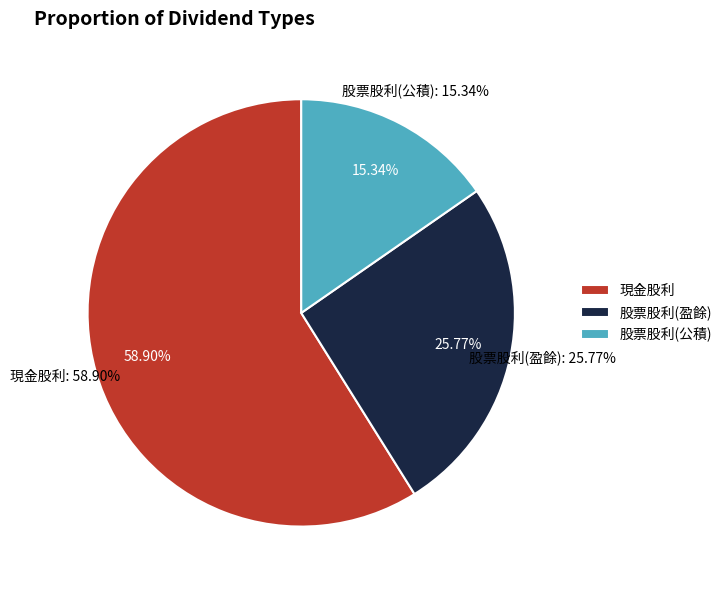

Does 現金股利 represent more than half of the total?

Yes